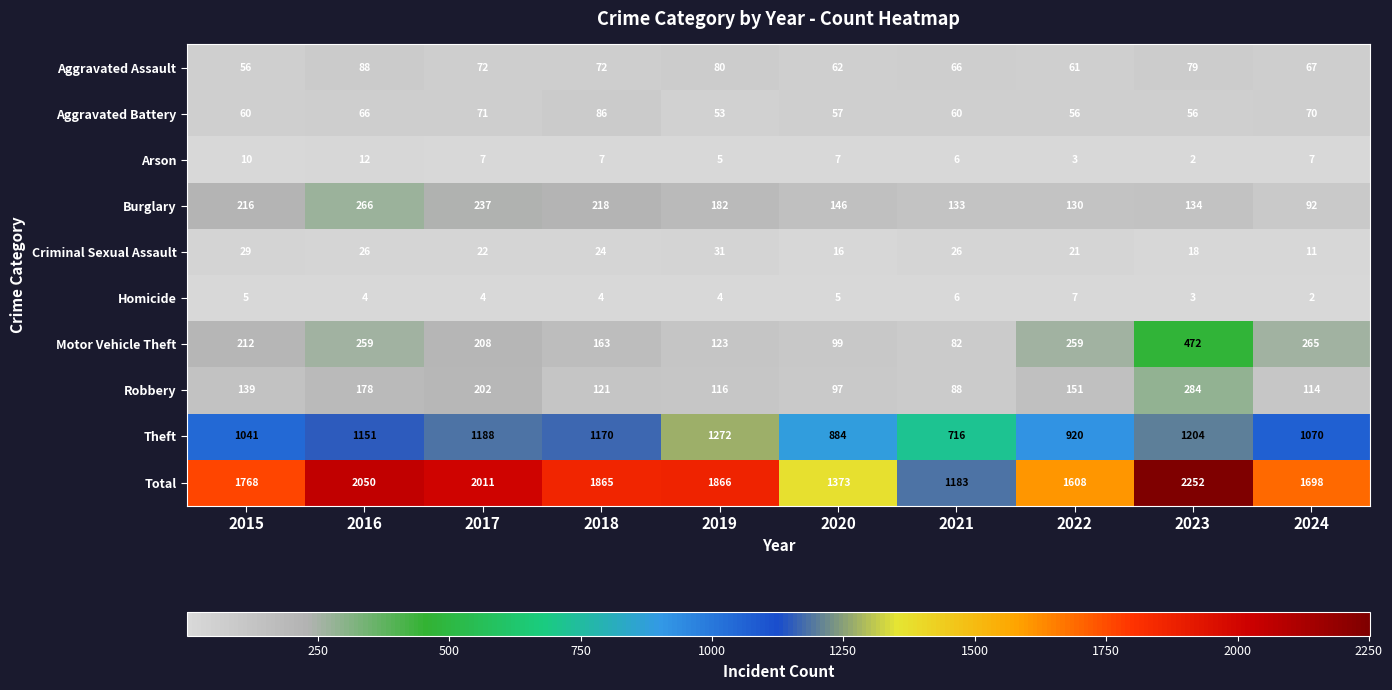

Which category has the highest value across all series?

2023